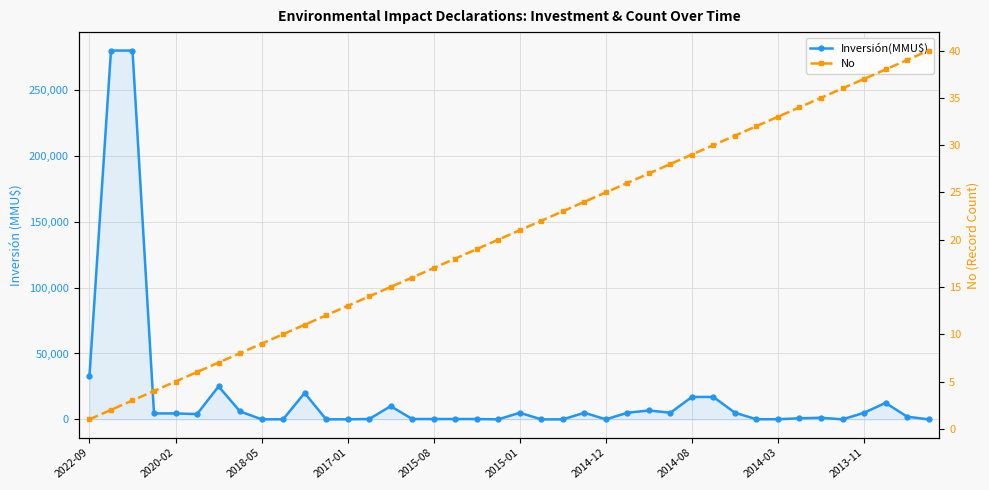

What is the difference between the highest and lowest values at 2013-11?

4963